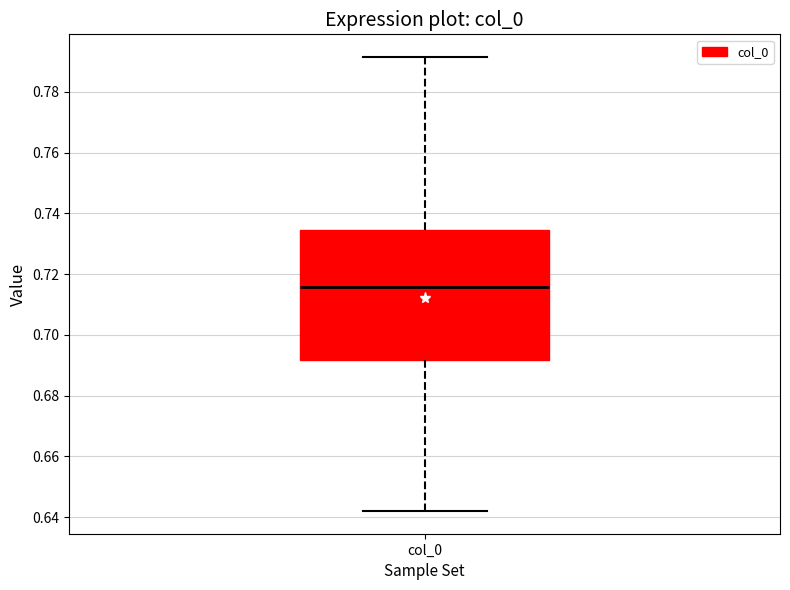

Read this box plot against the y-axis: the position of the median line, the range covered by the box, and the ends of both whiskers. The values are not printed on the chart, so give them approximately, as read against the axis.

median 0.716, box 0.692 to 0.734, whiskers 0.642 to 0.792